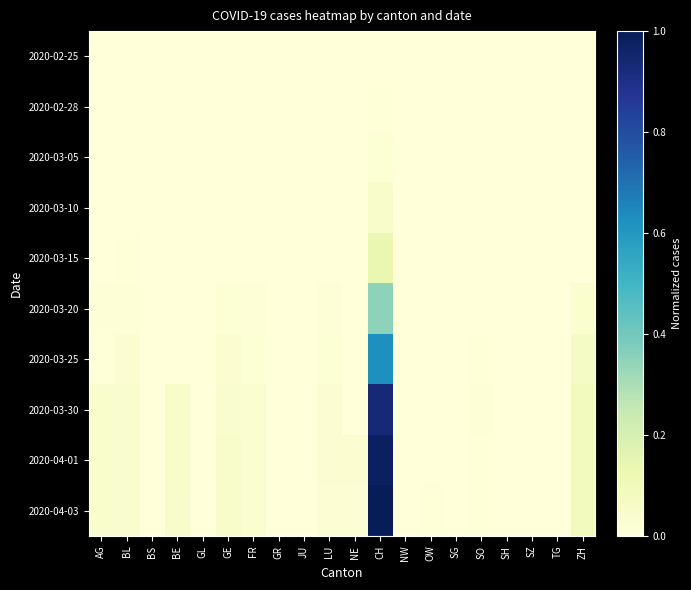

Between BE and SG, which is larger?

BE